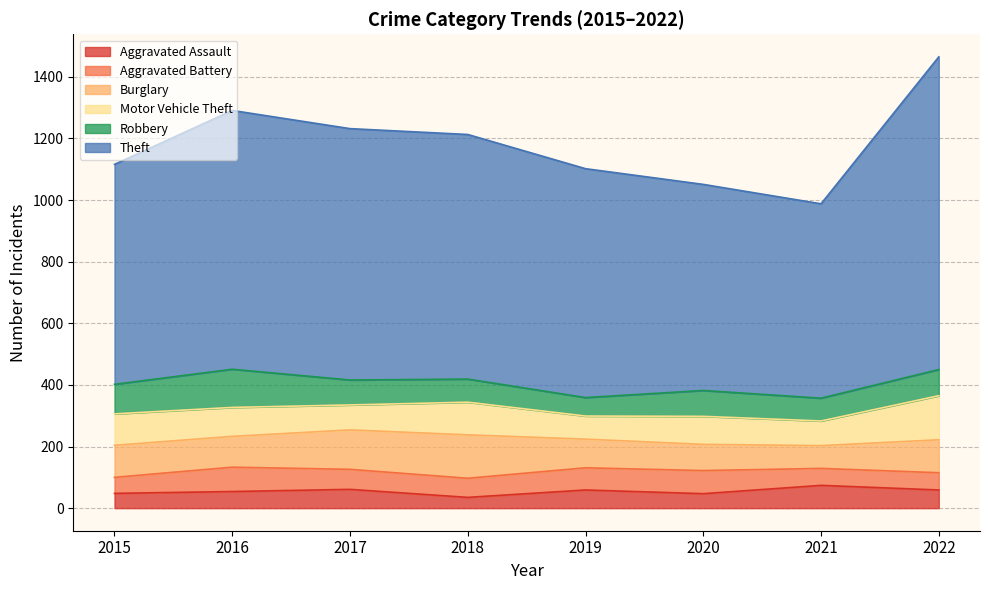

True or false: Theft has a value of 1713 at 2022.

False